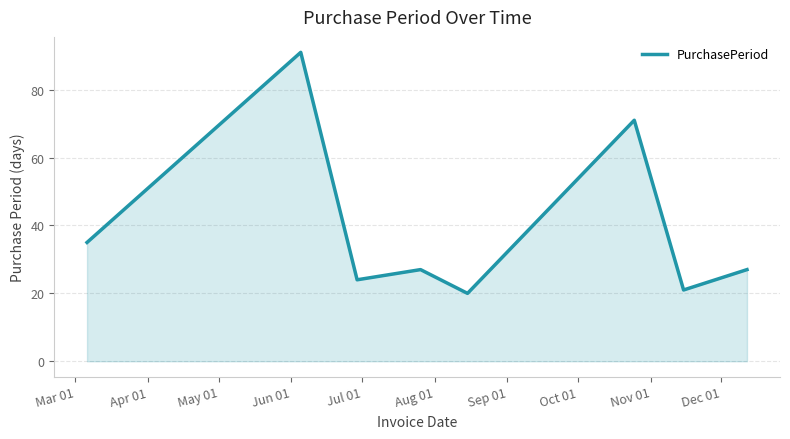

How many series are shown in this chart?

1